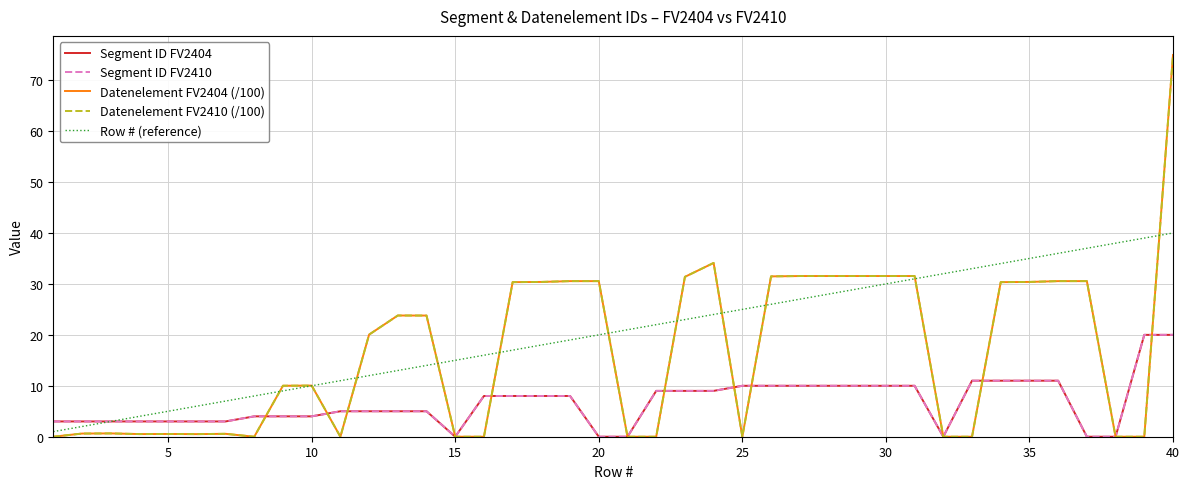

Does the chart have visible grid lines?

Yes